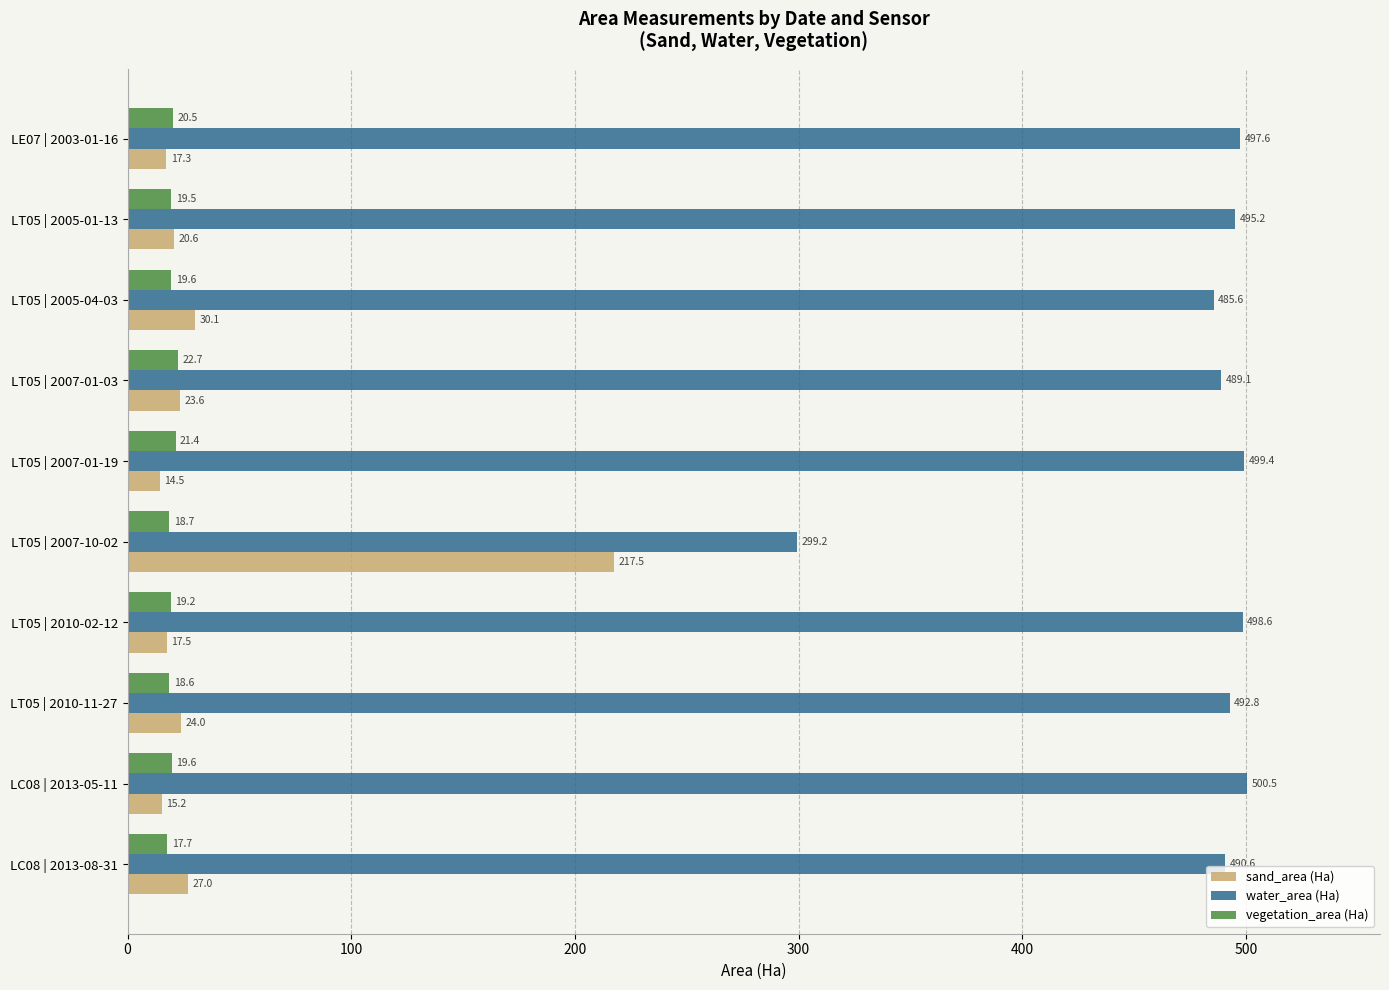

Rank the series at LT05 | 2005-04-03 from lowest to highest value.

vegetation_area (Ha), sand_area (Ha), water_area (Ha)